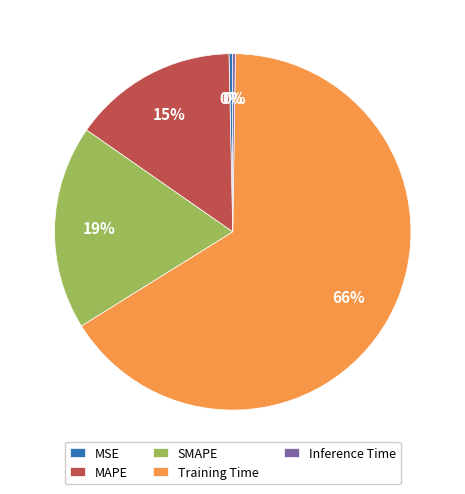

Between SMAPE and MAPE, which is larger?

SMAPE